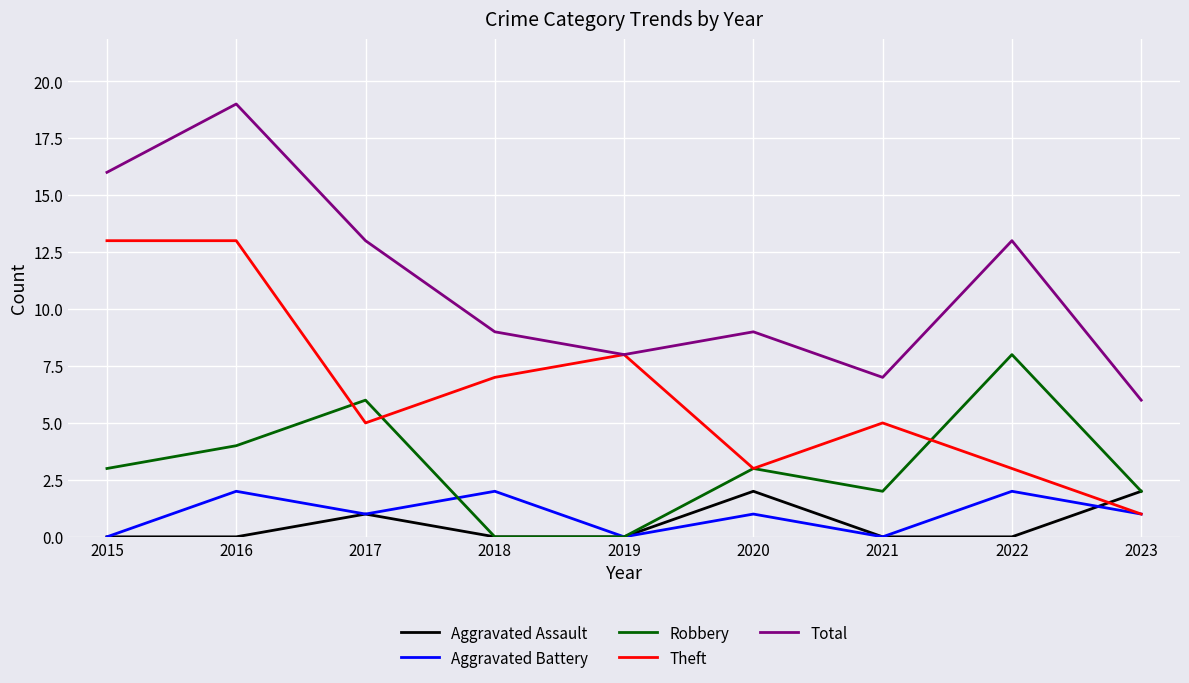

Between 2017 and 2021, which series saw the biggest shift?

Total